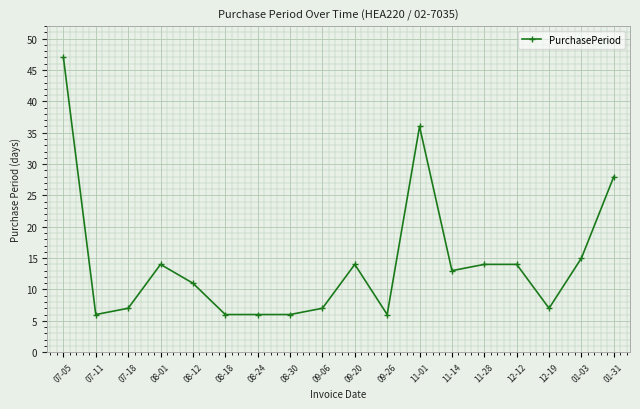

Which label corresponds to the largest value in the chart?

07-05